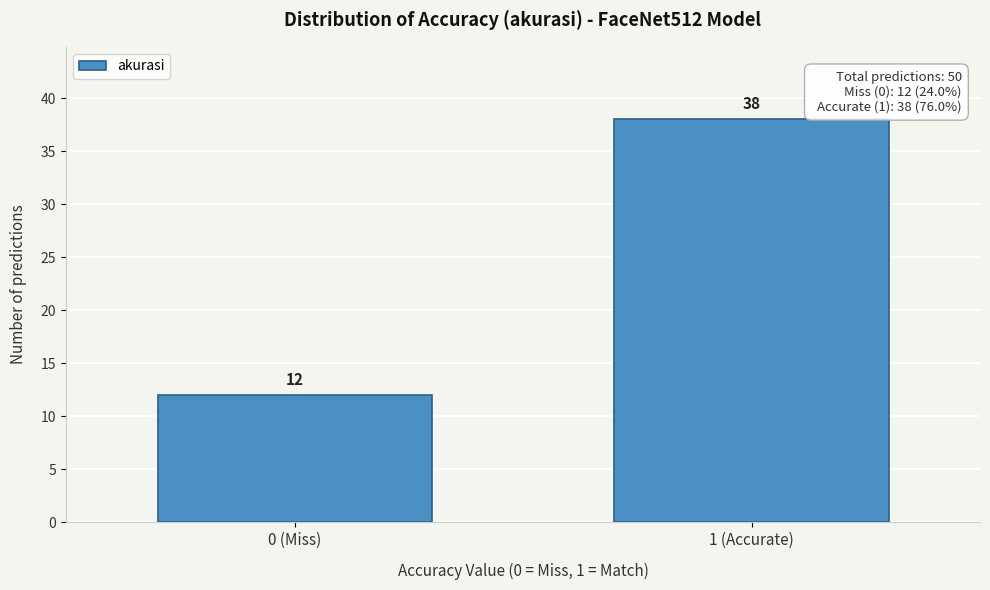

Reading right to left, extract all data points from this chart.

1 (Accurate)=38	0 (Miss)=12